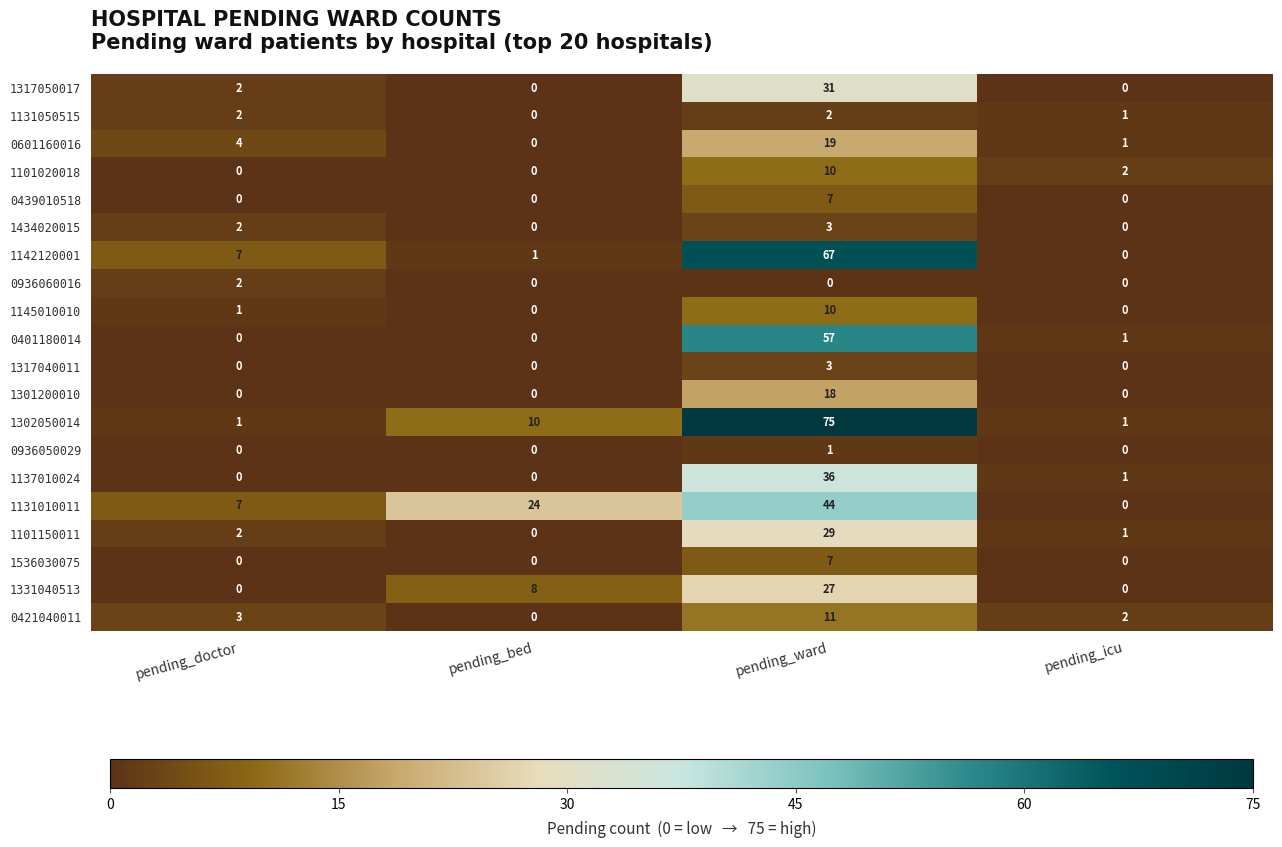

Which series has the largest range (max minus min)?

1302050014